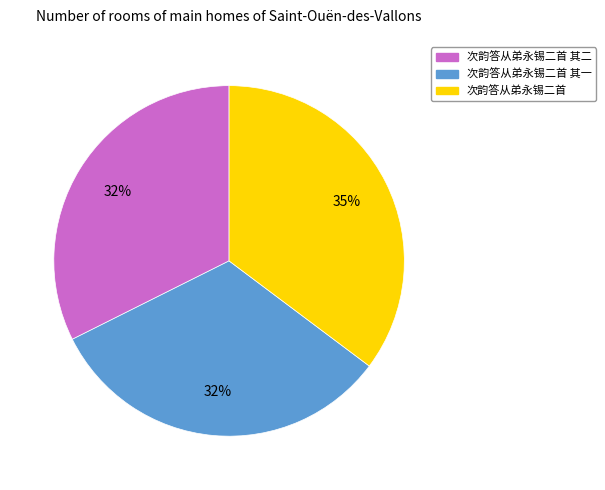

Which slice is the largest?

次韵答从弟永锡二首